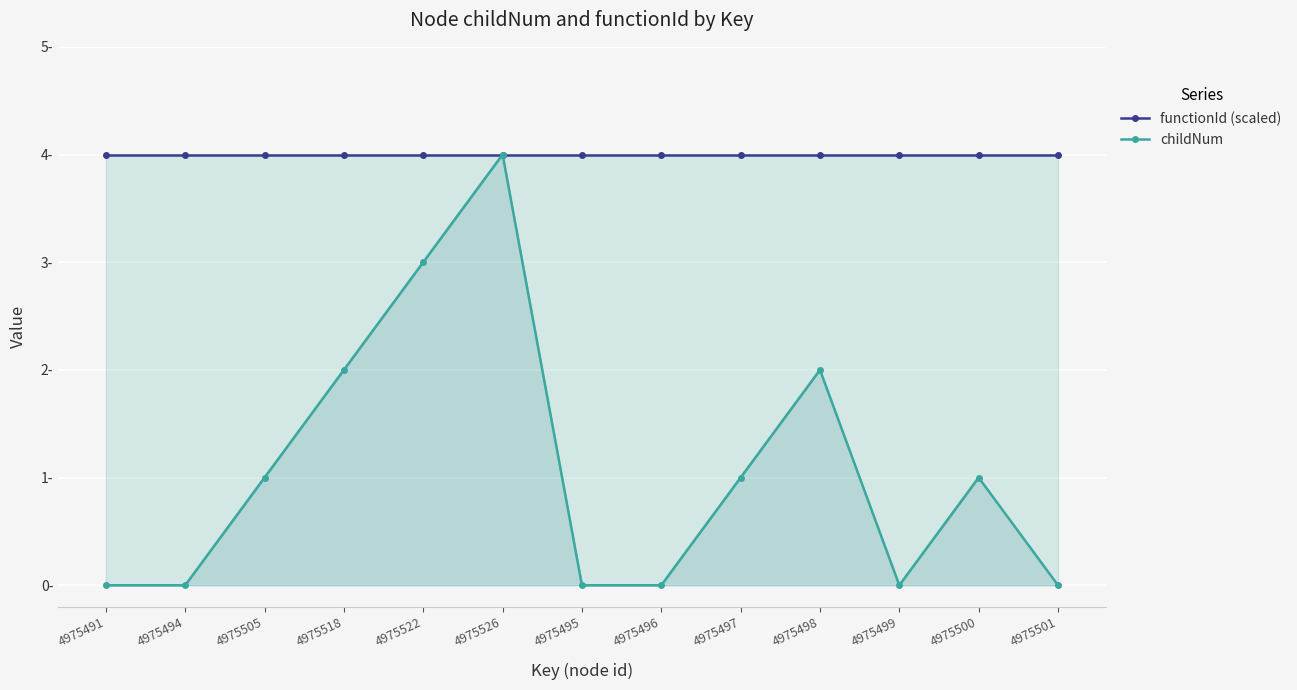

Where is childNum nearest to the value 2?

4975518